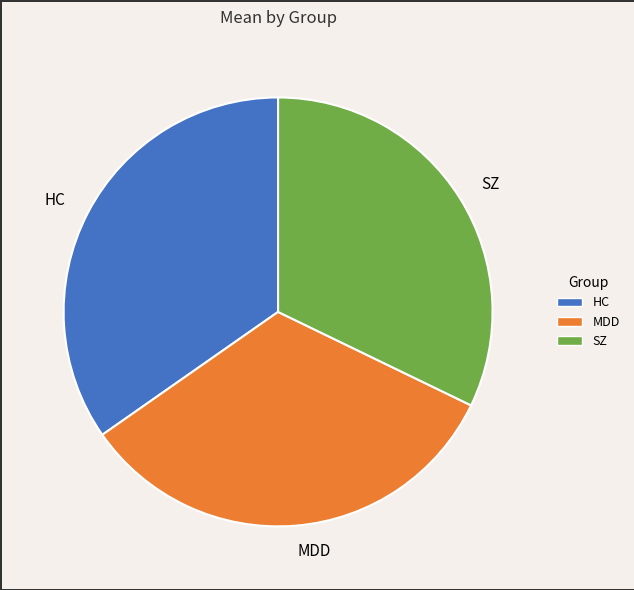

Rank the categories by value from lowest to highest.

SZ, MDD, HC